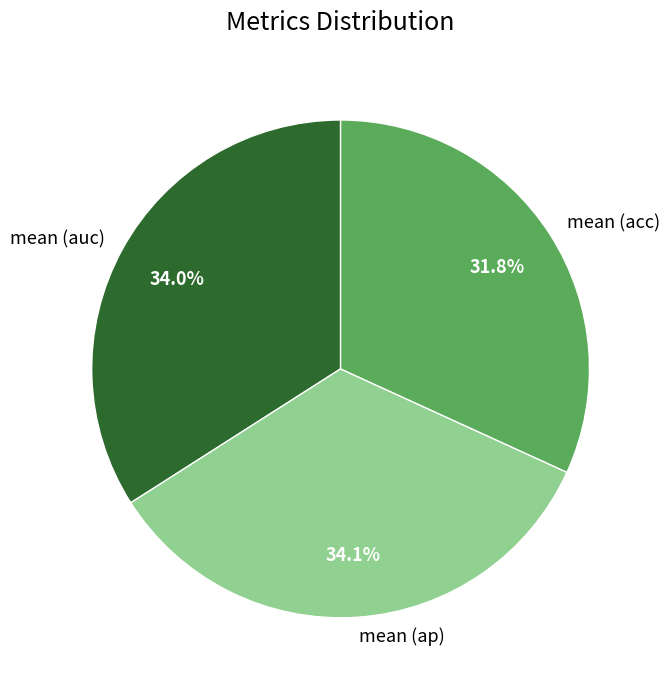

Combined, what portion of the pie is mean (ap) and mean (acc)?

66.0%